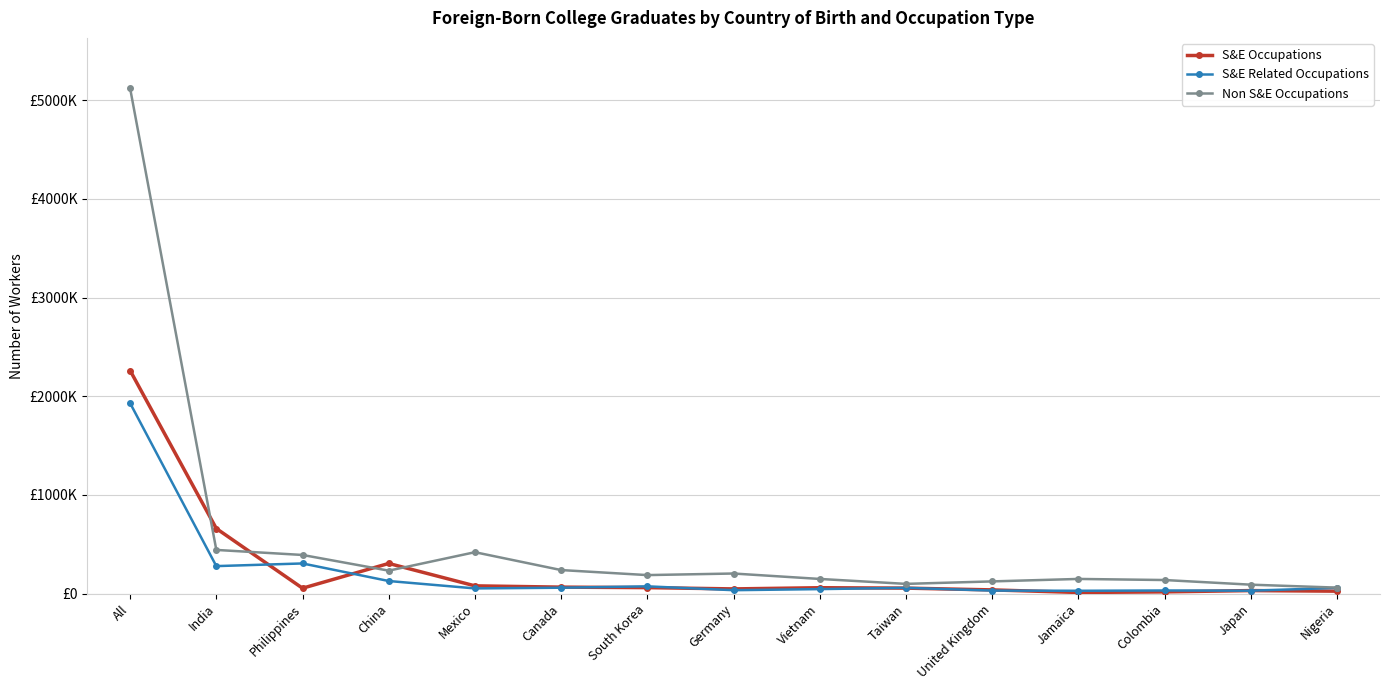

Rank the series at Nigeria from lowest to highest value.

S&E Occupations, S&E Related Occupations, Non S&E Occupations